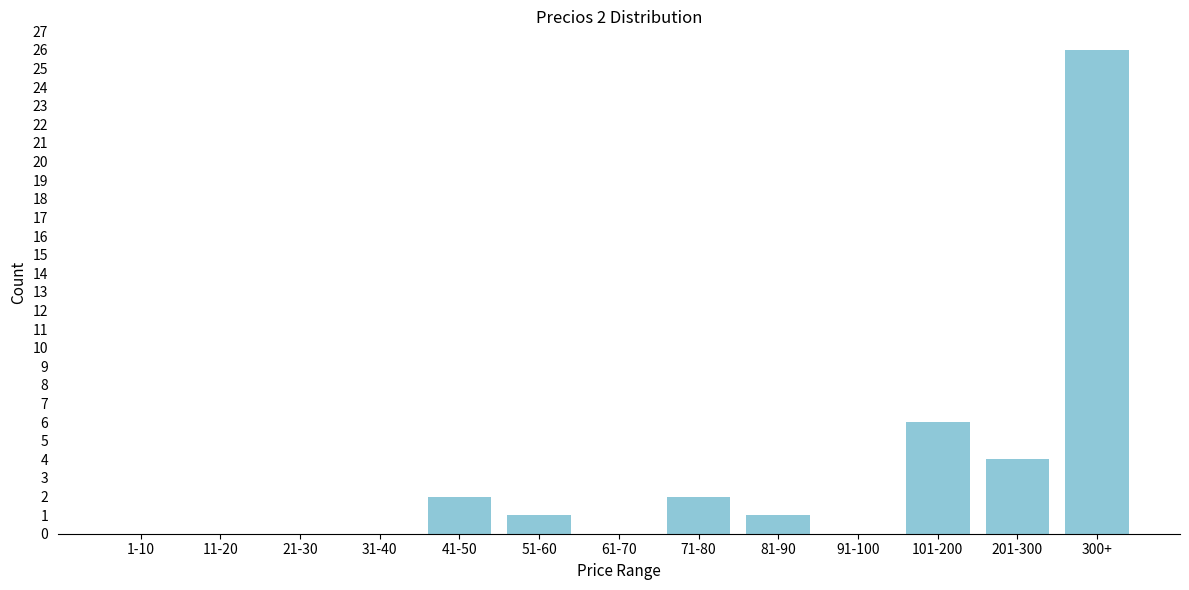

Reading right to left, what are all the values shown in this chart?

300+=26	201-300=4	101-200=6	91-100=0	81-90=1	71-80=2	61-70=0	51-60=1	41-50=2	31-40=0	21-30=0	11-20=0	1-10=0